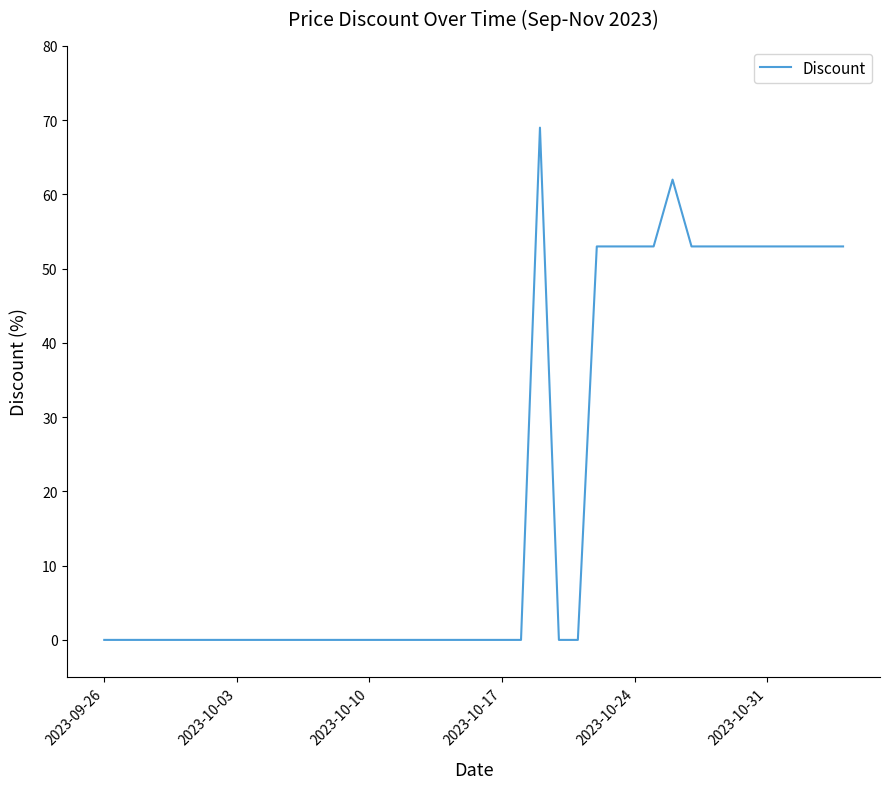

What is the difference between the second highest and minimum values?

62